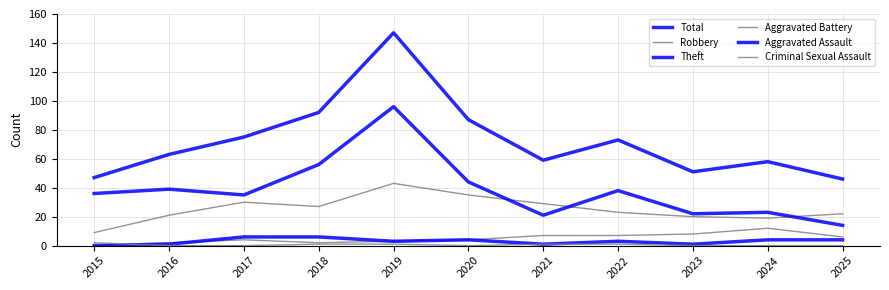

Is this an area chart (filled region under the line)?

No